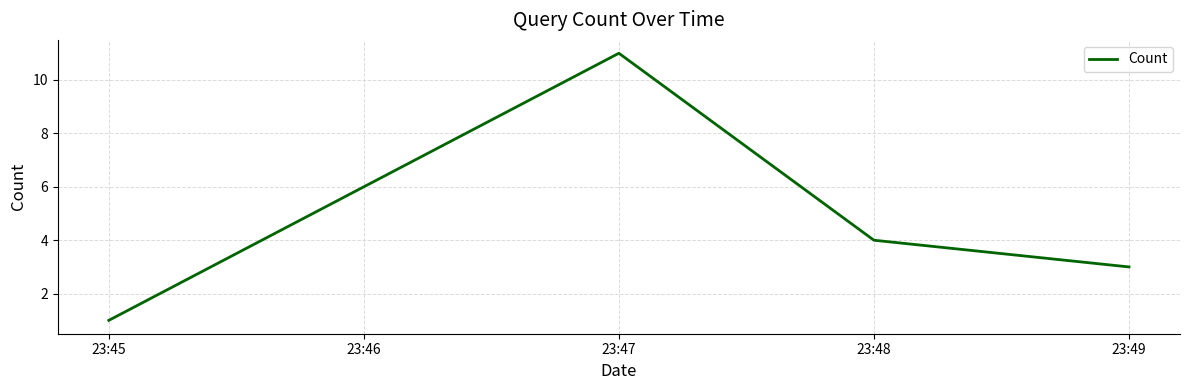

What is the ratio of the value at 23:48 to the value at 23:49?

1.3